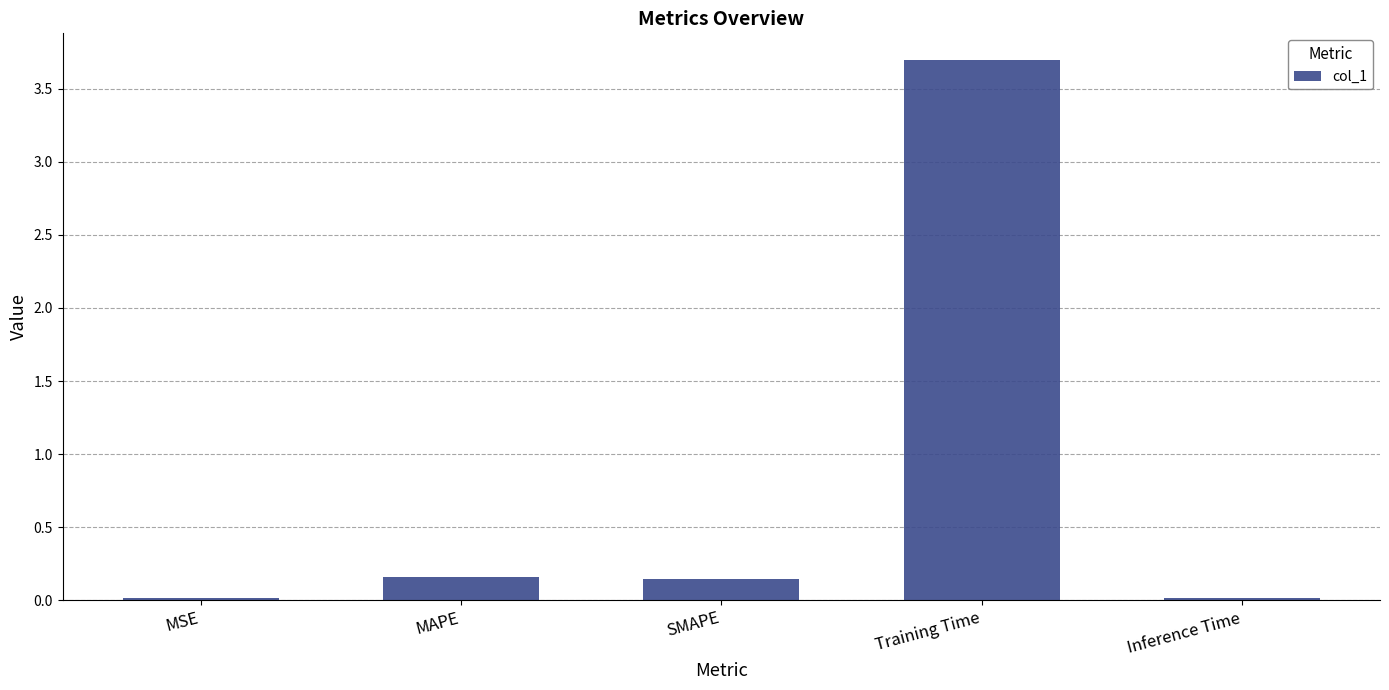

How many bars are there in total?

5